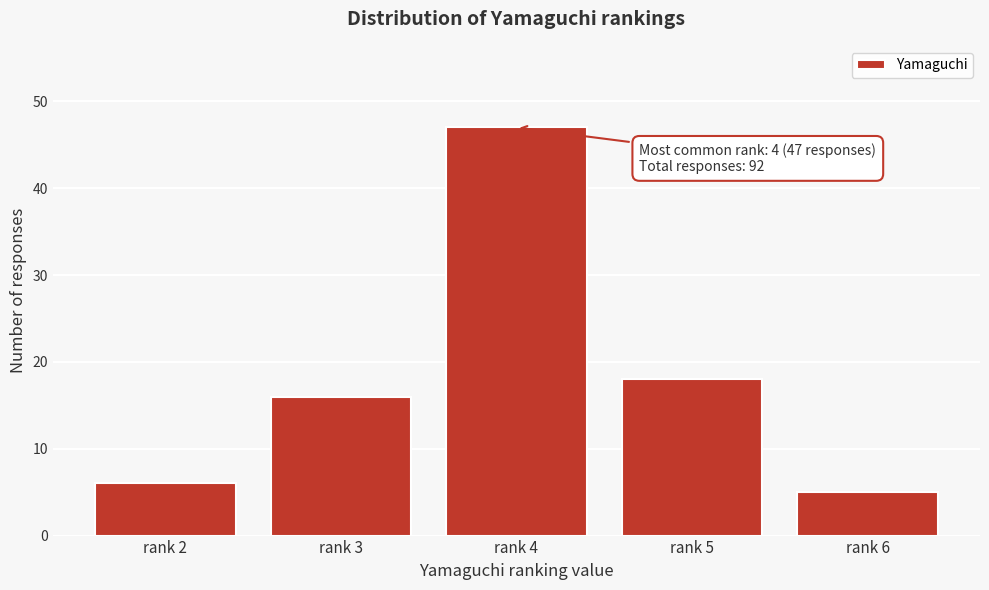

Reading left to right, extract all data points from this chart.

6	16	47	18	5